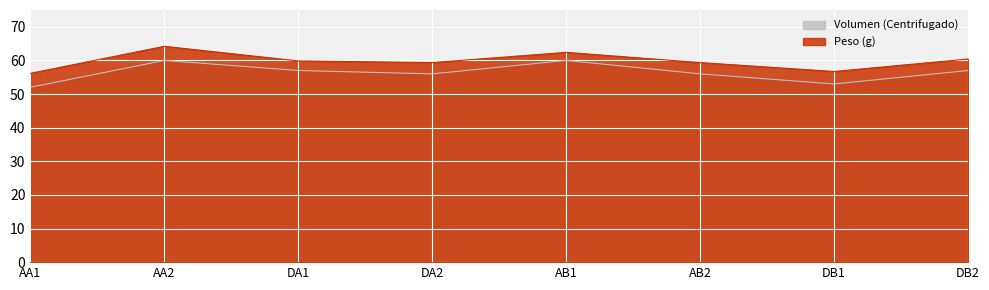

Between AB1 and DA1, which is larger?

AB1